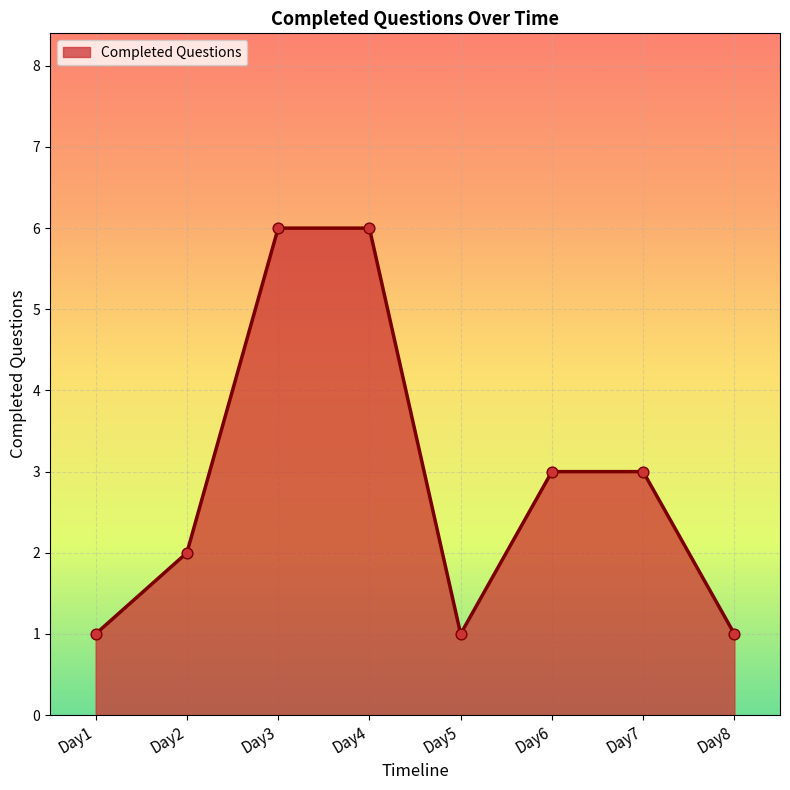

What is the change in value from Day1 to Day6?

+2